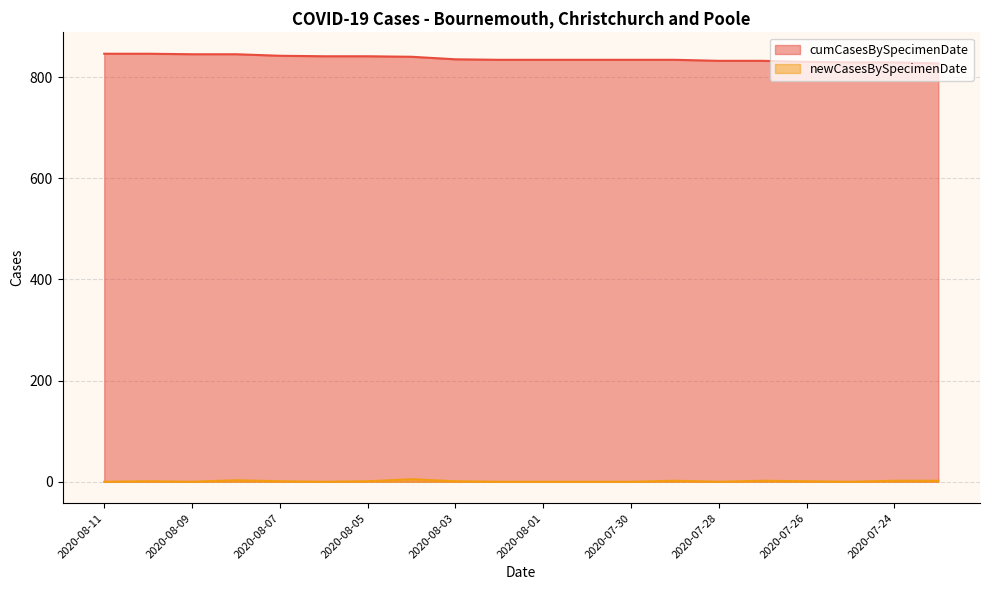

What is the difference between the maximum and minimum values in the cumCasesBySpecimenDate series?

19